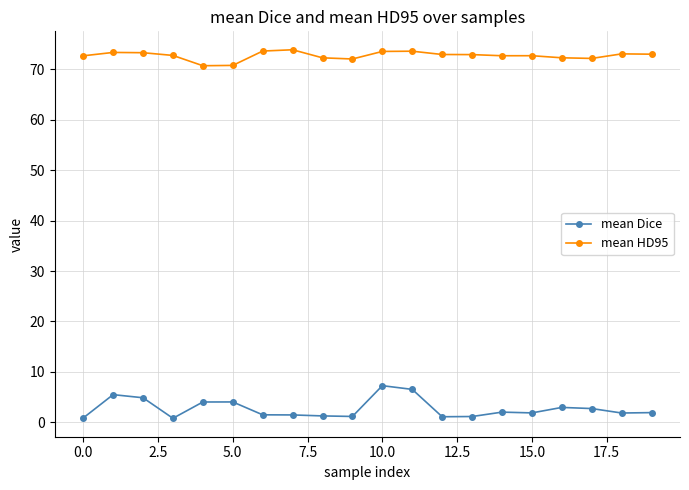

What is the difference between the maximum and second lowest values in the mean HD95 series?

3.1